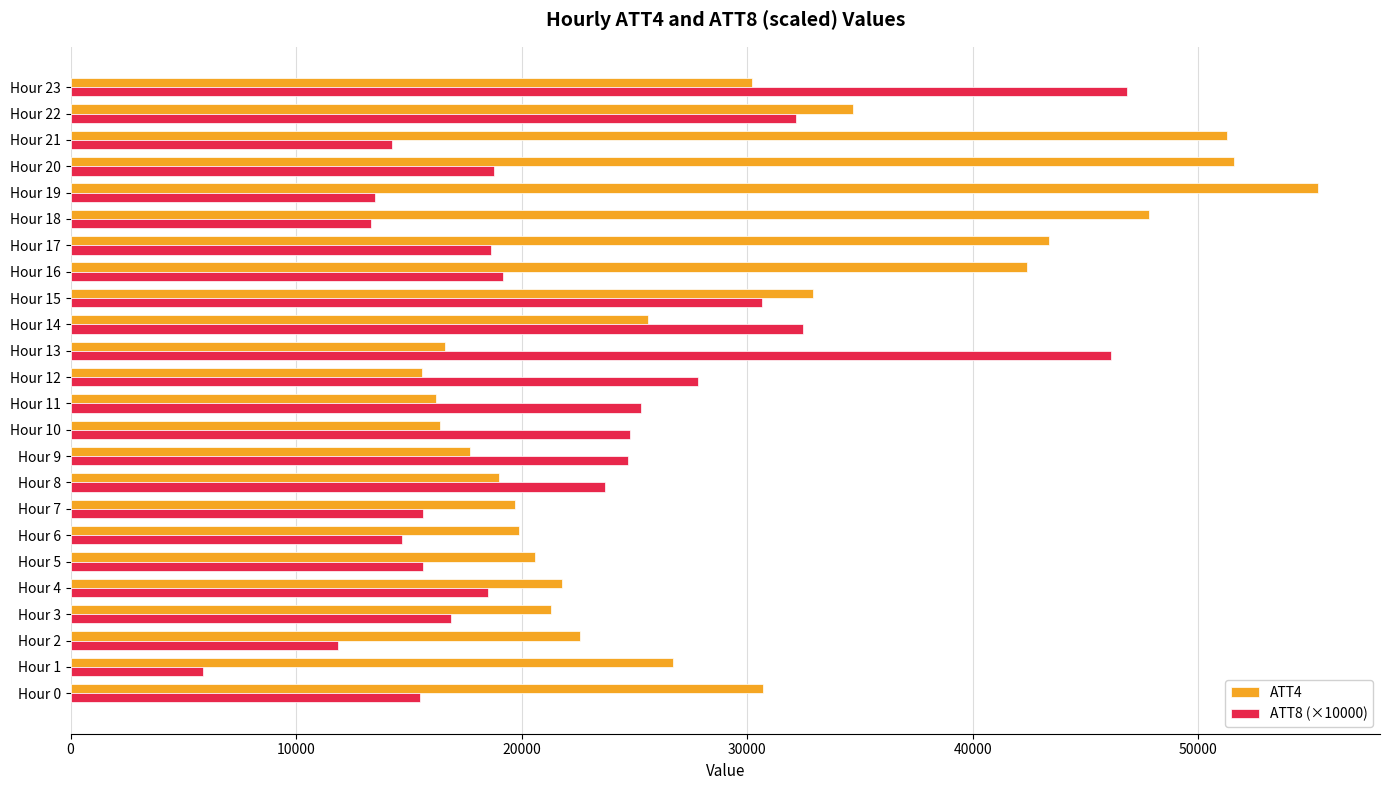

Which series has the widest spread of values?

ATT8 (×10000)